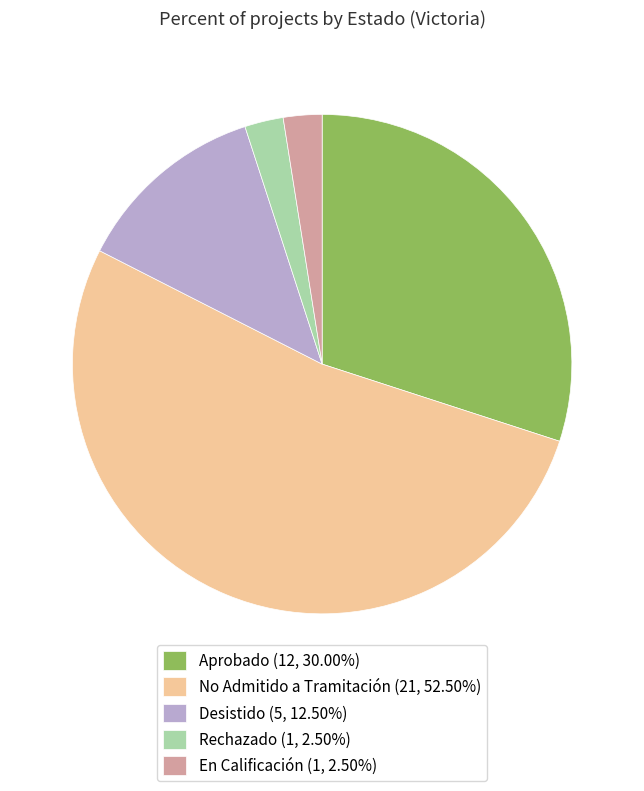

Is there any slice that represents more than half of the pie?

Yes